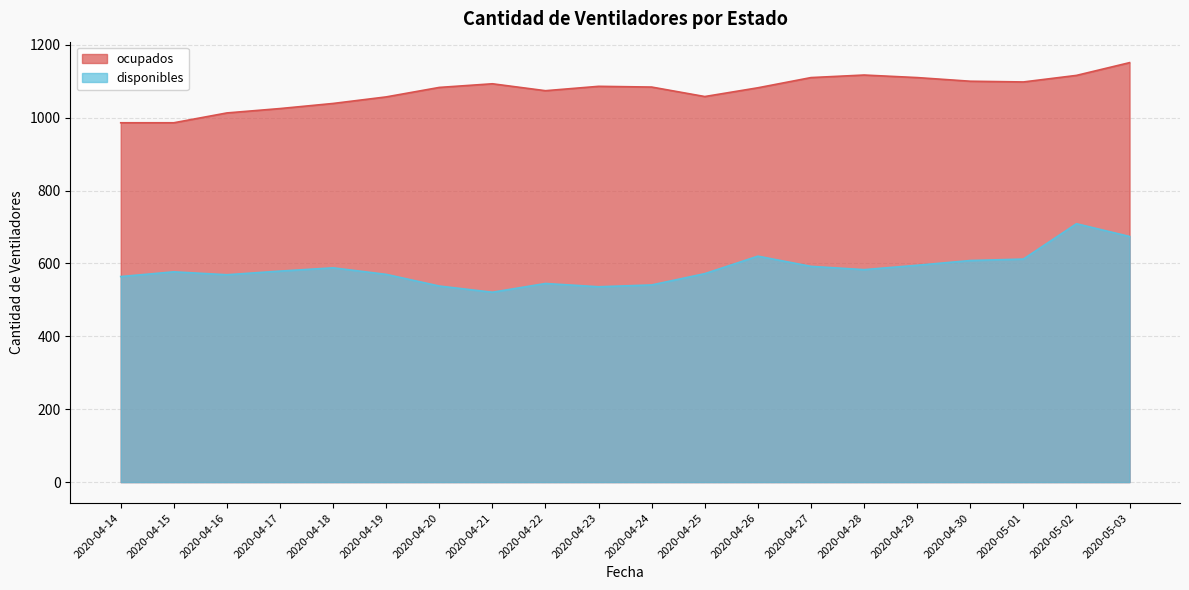

List the series in order of their overall mean, highest first.

ocupados, disponibles